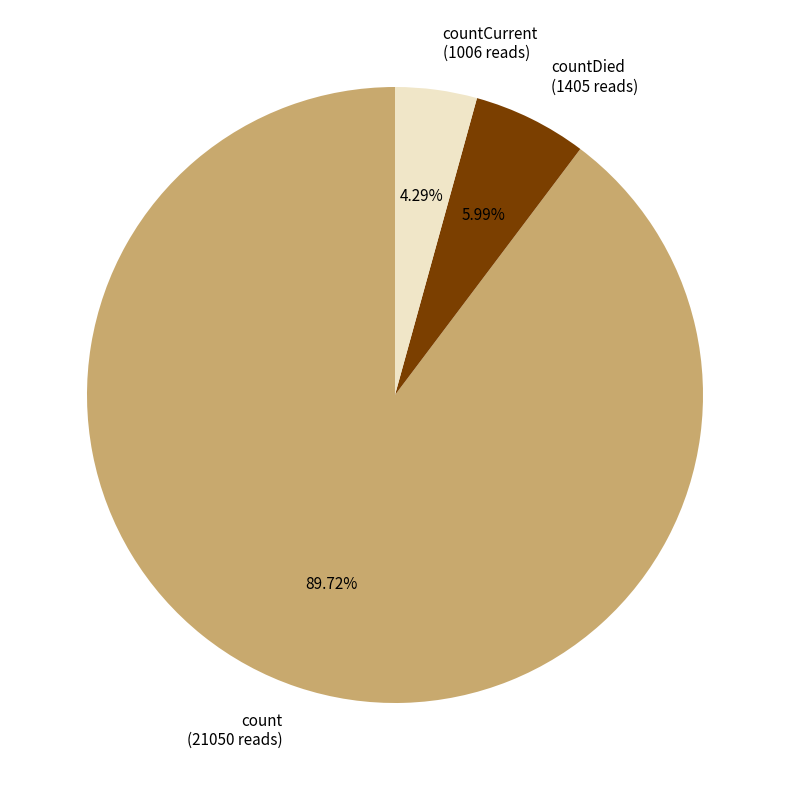

Does count represent more than half of the total?

Yes